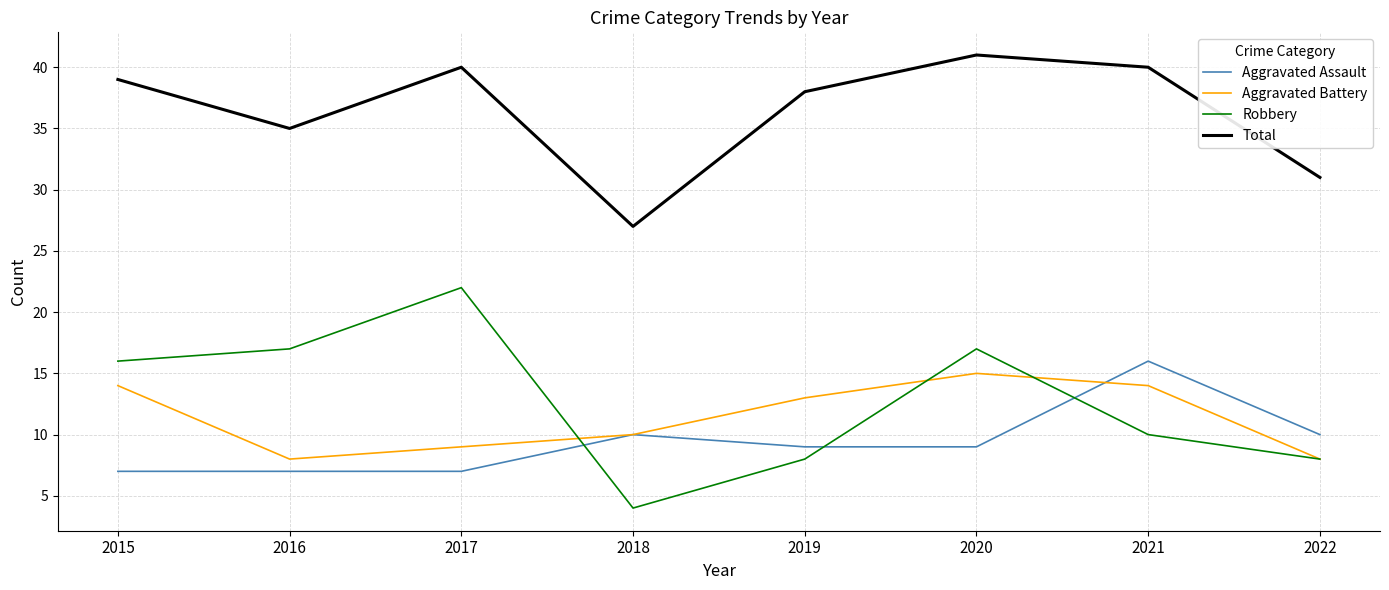

What are all the series names shown in the legend?

Aggravated Assault, Aggravated Battery, Robbery, Total